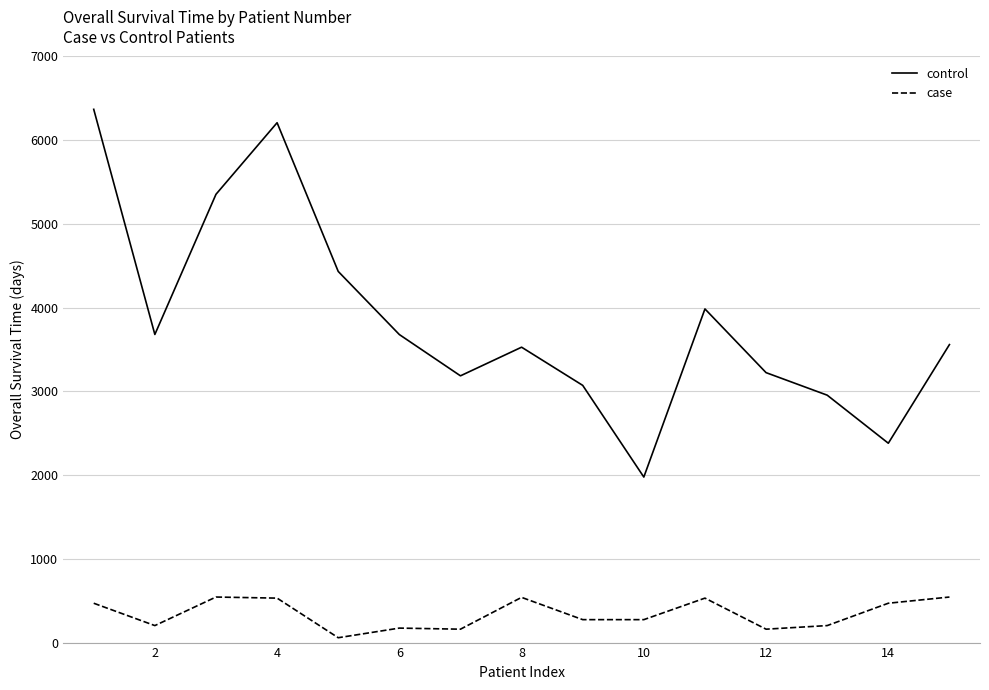

True or false: control and case cross at least once.

False